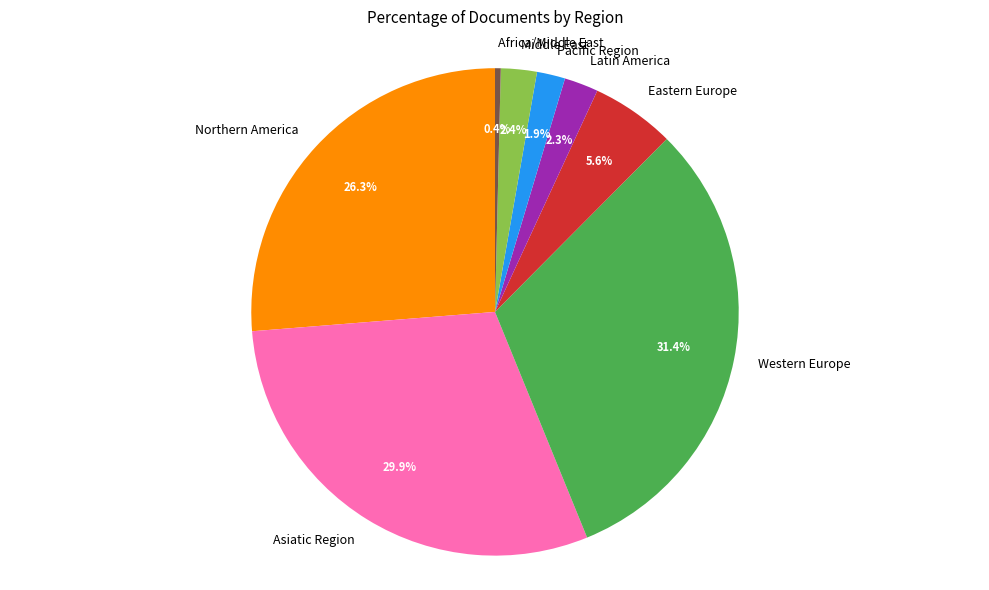

What is the smallest slice in the pie chart?

Africa/Middle East